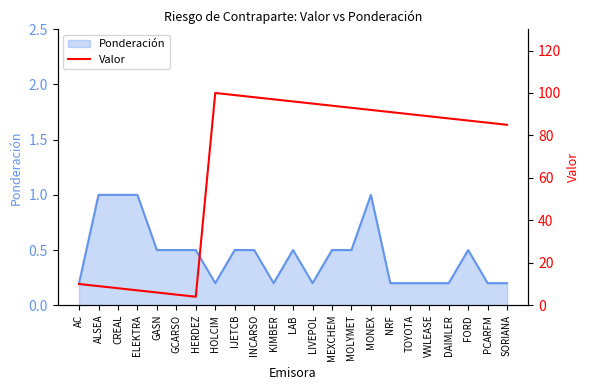

What is the sum of the values at HERDEZ and IJETCB?

103